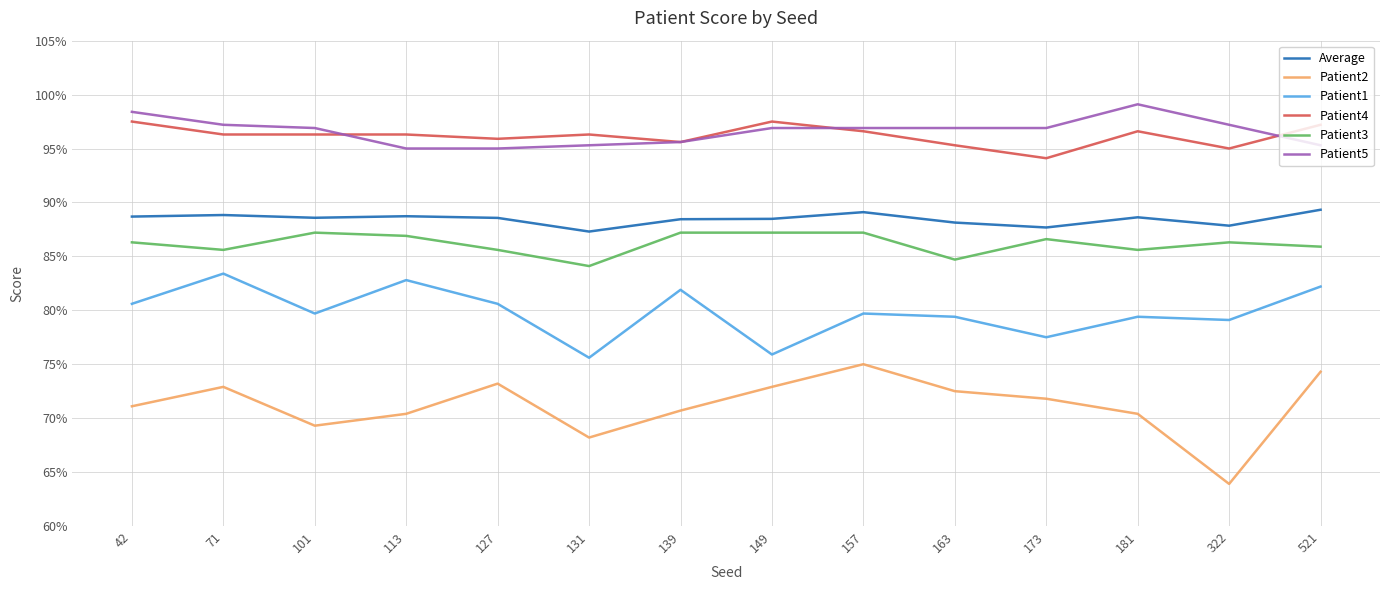

Is it true that Patient5 equals 1.3 at 139?

False